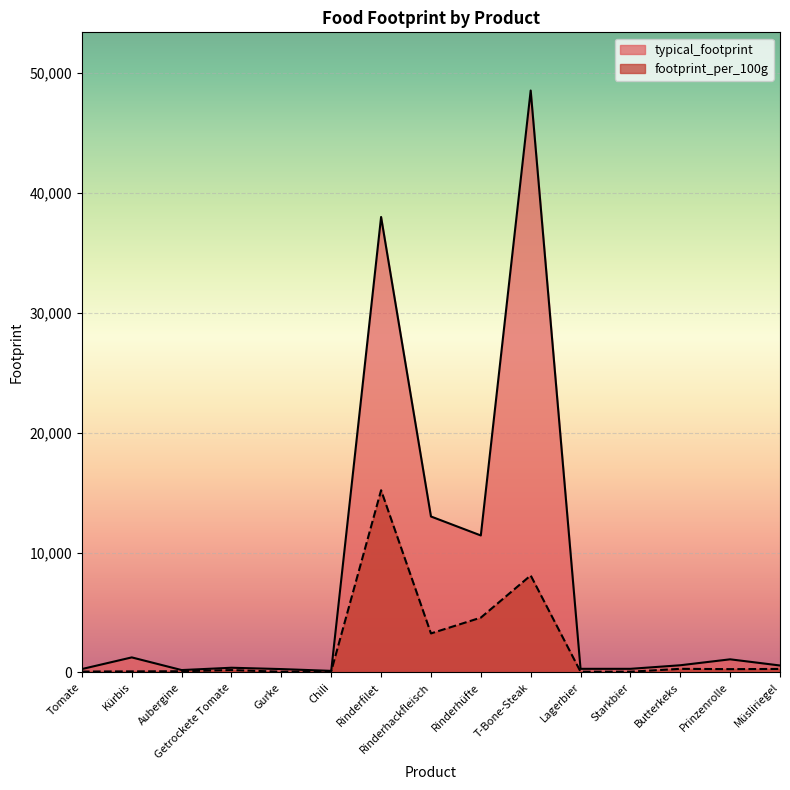

What is the sum of the footprint_per_100g values at Starkbier and Getrockete Tomate?

254.4